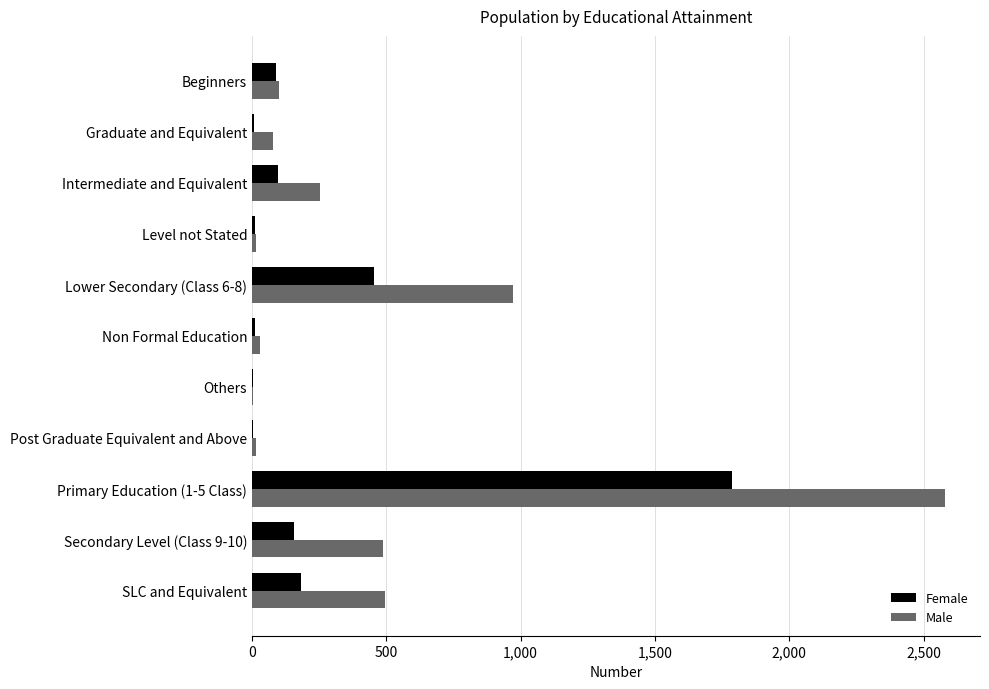

At which category does the chart reach its peak across all series?

Primary Education (1-5 Class)